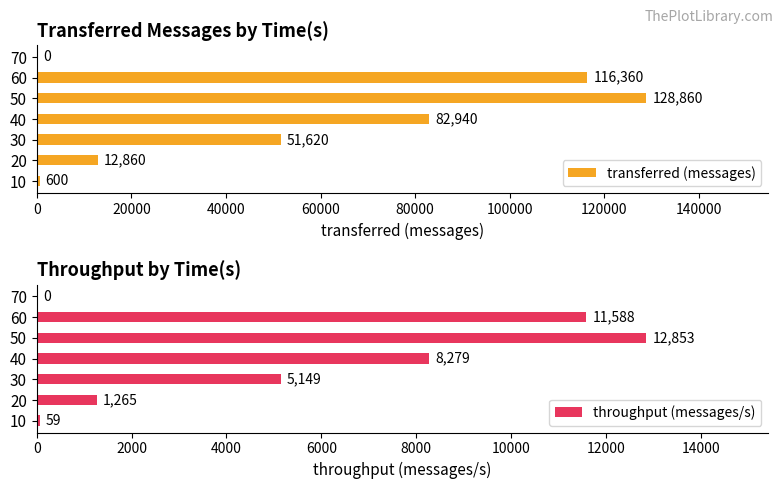

Rank the series by their average value, from highest to lowest.

transferred (messages), throughput (messages/s)